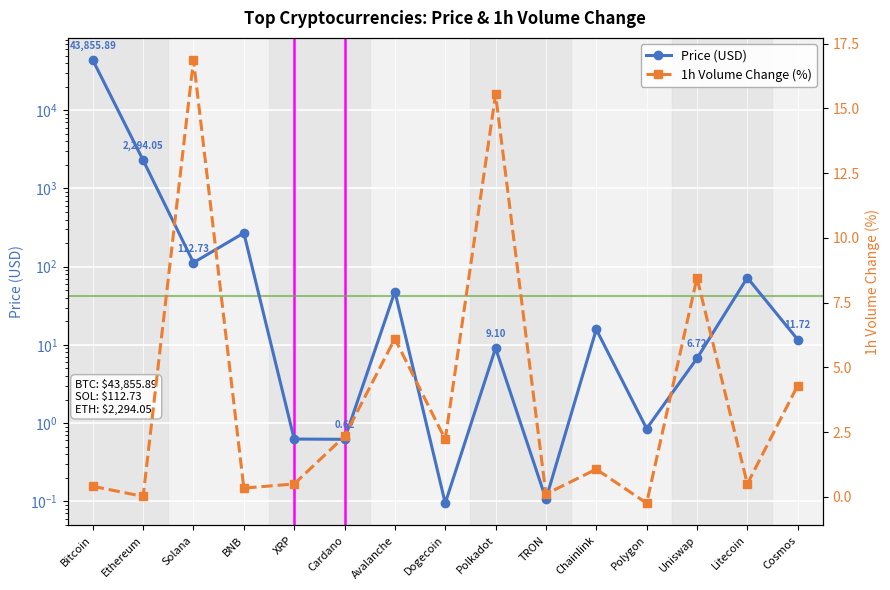

What is the label of the 13th point from the right?

Solana